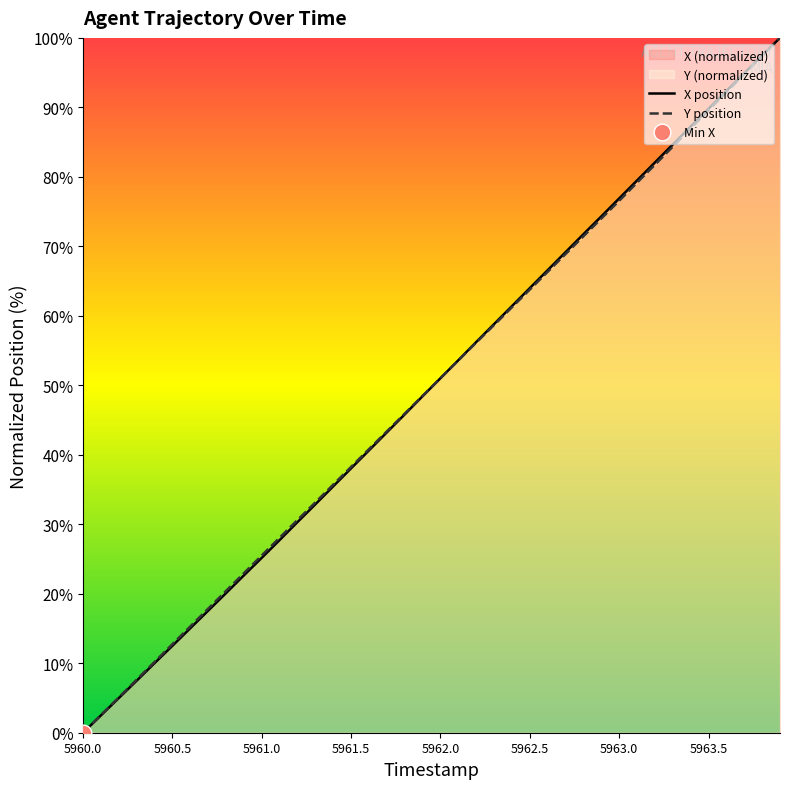

Reading left to right, what are all the values shown in this chart?

X: 0.0	2.5	5.0	7.5	10.0	12.5	15.0	17.6	20.1	22.7	25.2	27.7	30.3	32.9	35.5	38.1	40.6	43.2	45.8	48.4	51.0	53.6	56.2	58.8	61.4	64.0	66.6	69.2	71.8	74.3	76.9	79.5	82.1	84.7	87.2	89.8	92.4	94.9	97.5	100.0
Y: 0.0	2.6	5.1	7.6	10.2	12.7	15.3	17.9	20.4	23.0	25.5	28.1	30.6	33.2	35.7	38.3	40.8	43.4	45.9	48.5	51.0	53.6	56.1	58.7	61.2	63.8	66.3	68.9	71.4	74.0	76.6	79.2	81.7	84.3	86.9	89.6	92.2	94.8	97.4	100.0